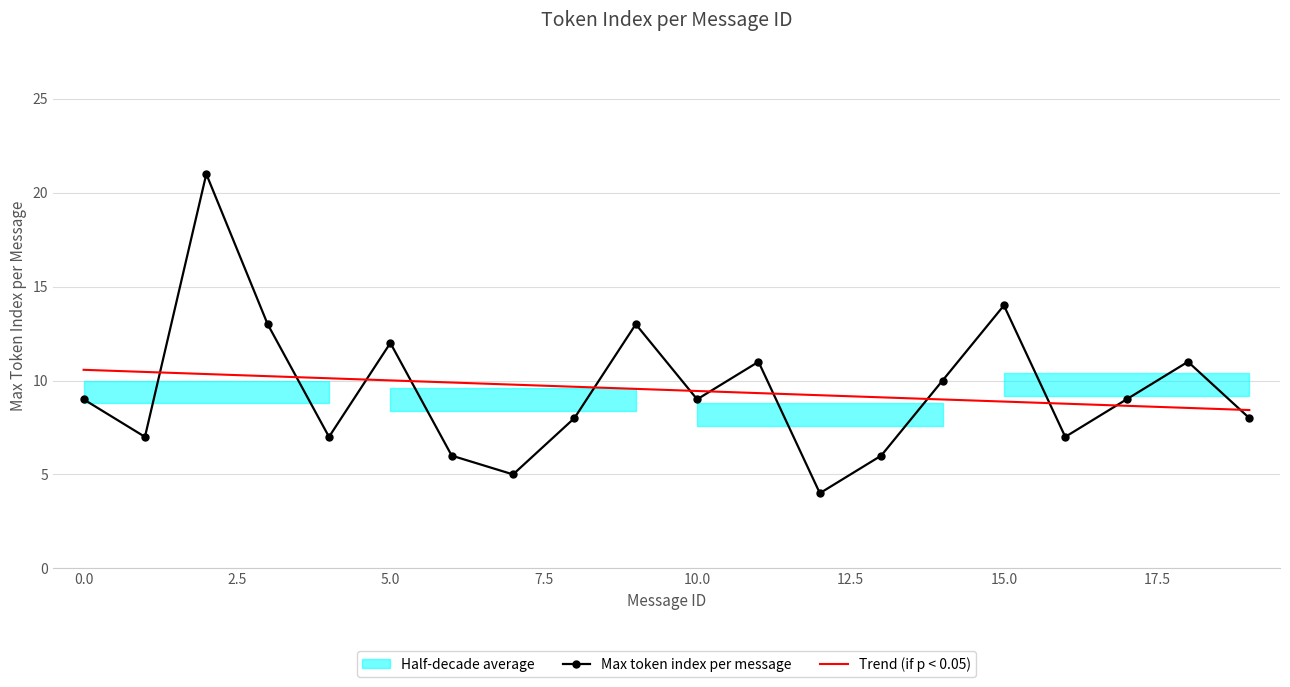

The value of Trend (if p < 0.05) at 5.0 is 16.2. True or false?

False